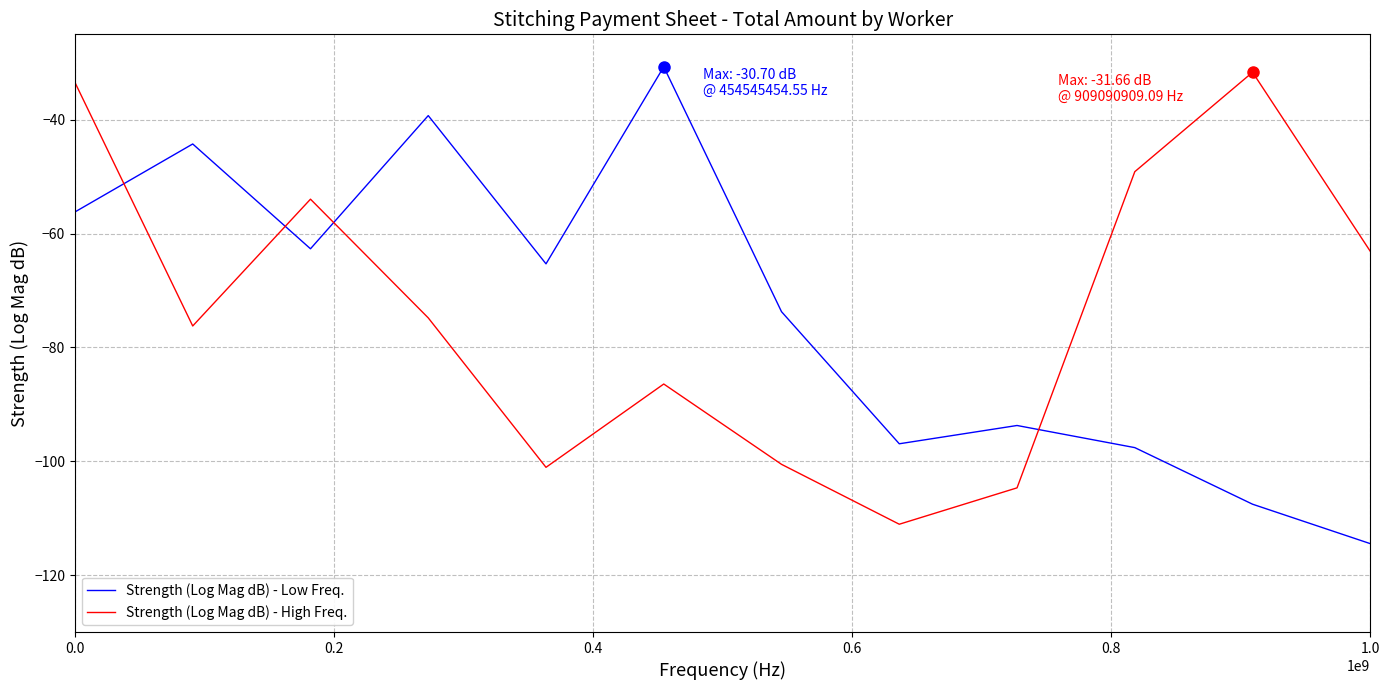

What is the minimum value shown in the chart?

-114.5